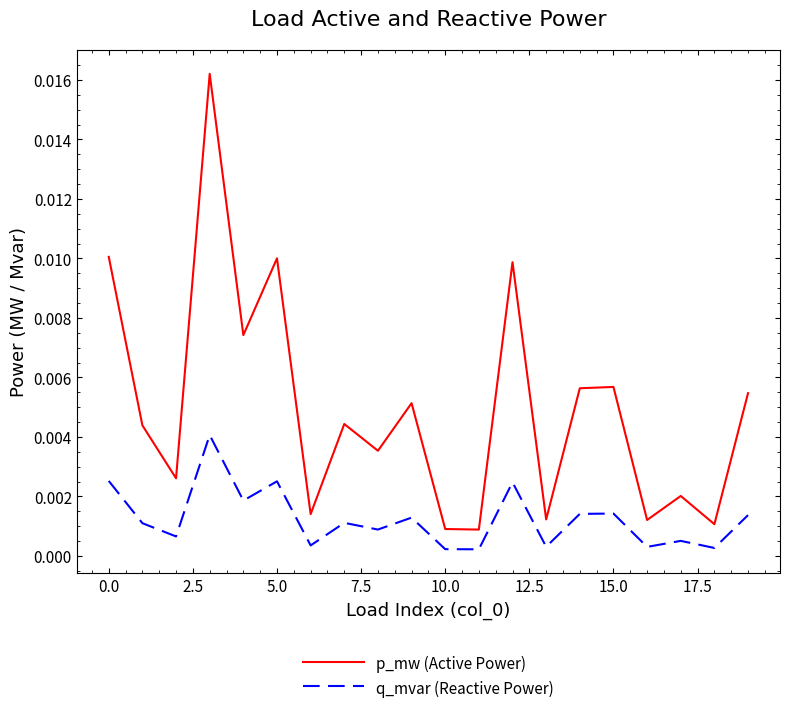

Rank the series by their average value, from lowest to highest.

q_mvar (Reactive Power), p_mw (Active Power)